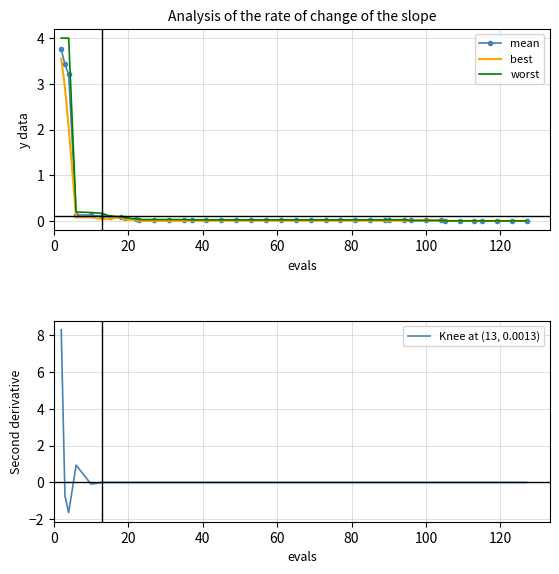

What is the difference between the second highest and minimum values in the mean series?

3.4